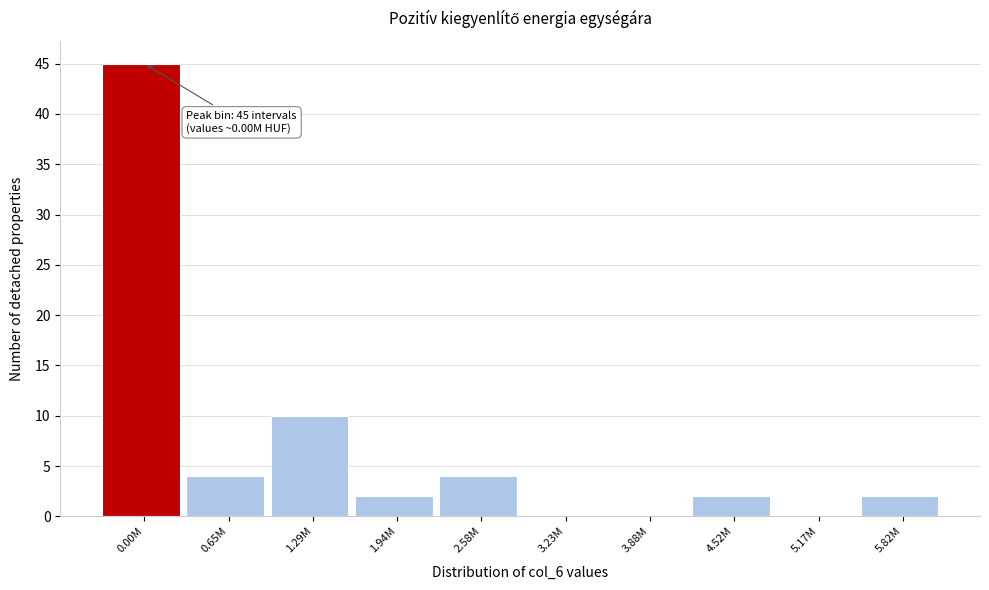

Reading right to left, list all the values displayed in this chart.

5.82M=2	5.17M=0	4.52M=2	3.88M=0	3.23M=0	2.58M=4	1.94M=2	1.29M=10	0.65M=4	0.00M=45